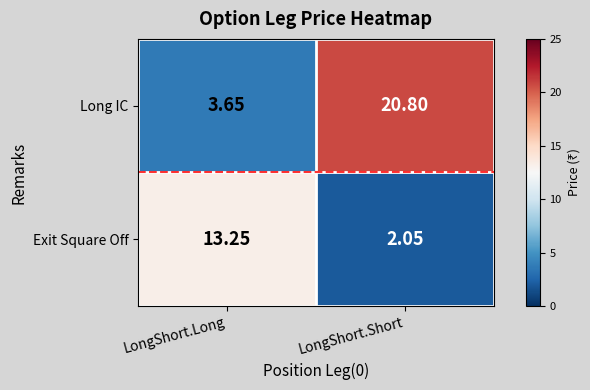

Rank the series at LongShort.Long from lowest to highest value.

Long IC, Exit Square Off